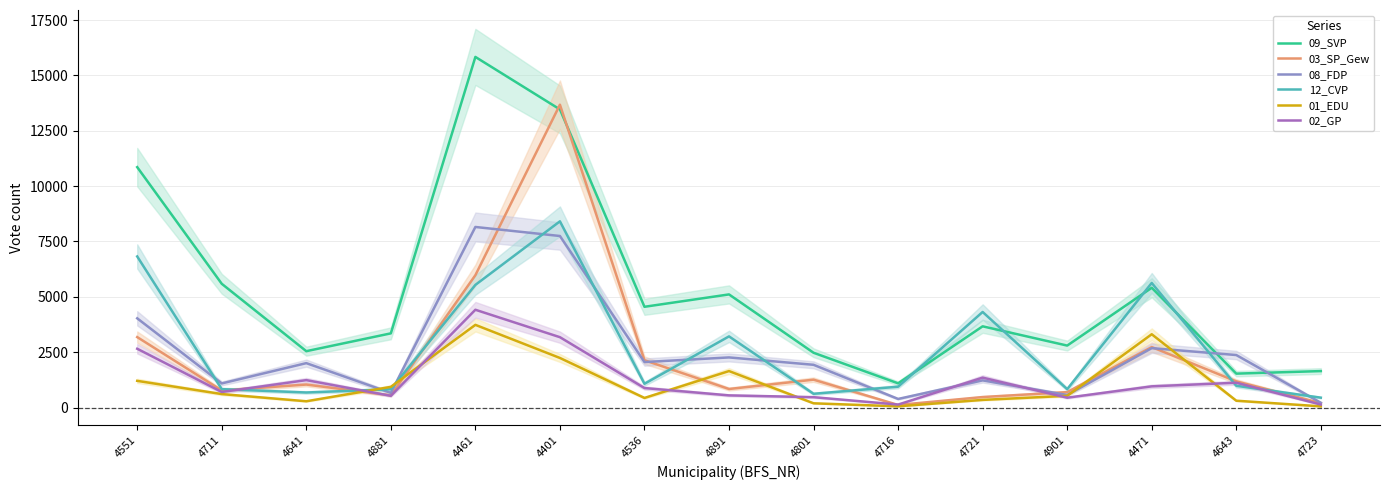

What is the average value of the 09_SVP series?

5328